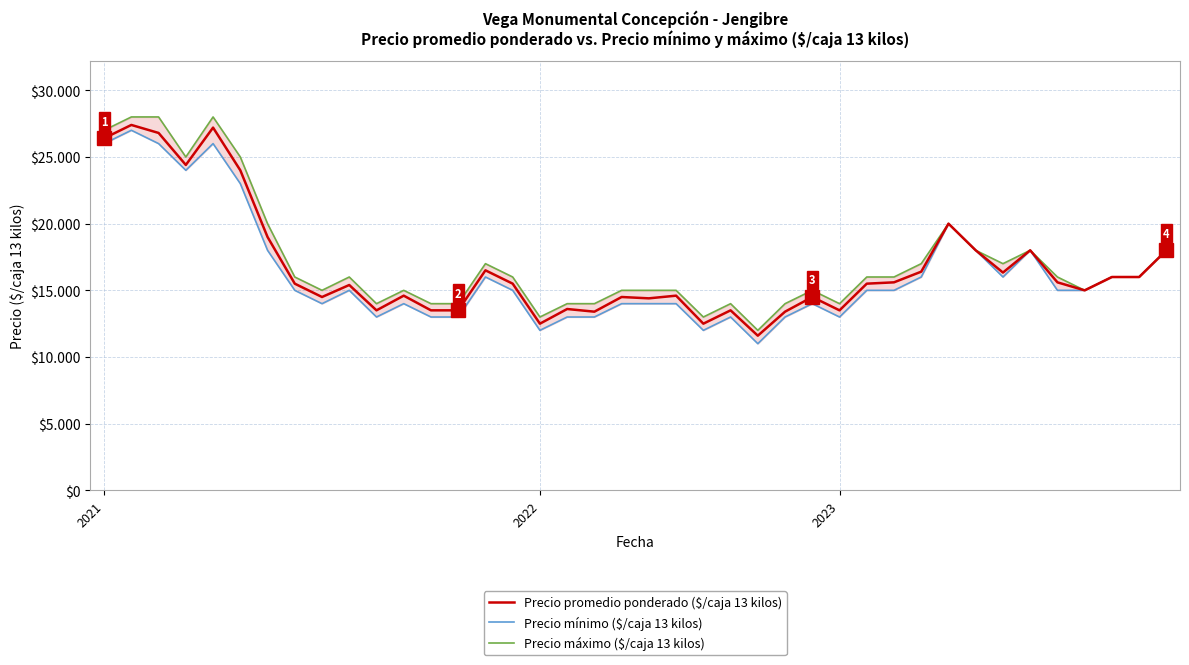

What is the difference between the second highest and second lowest values in the Precio máximo ($/caja 13 kilos) series?

15000